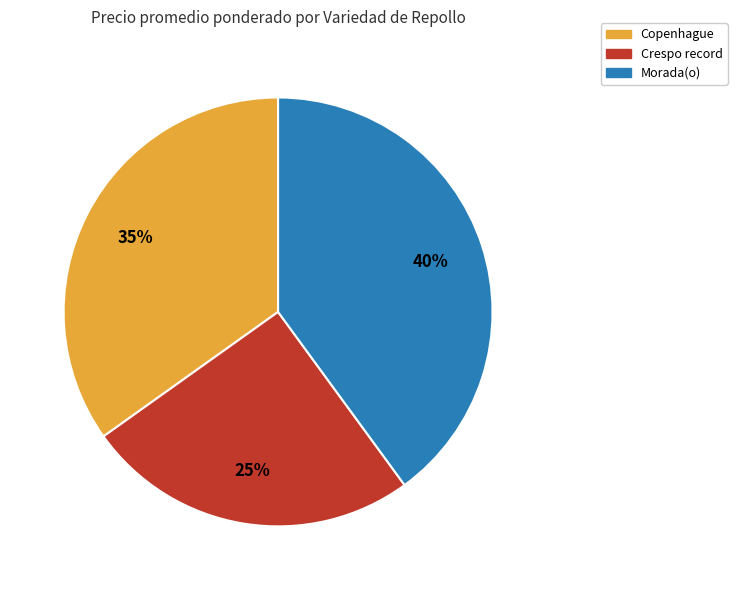

To the nearest percent, what percentage of the pie is Copenhague?

35%